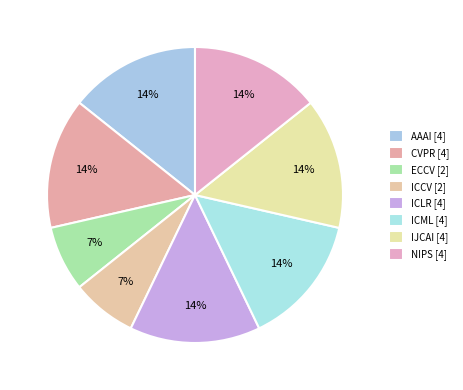

Count the number of slices in the pie.

8